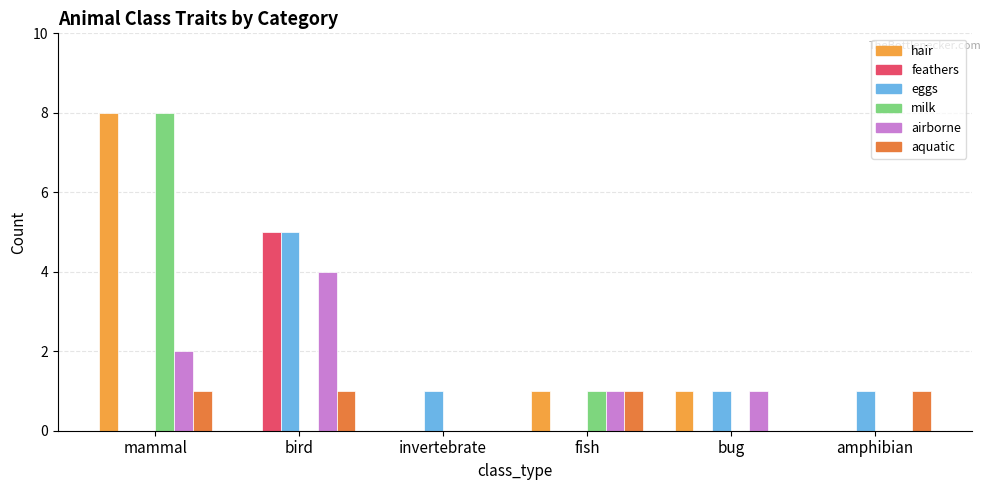

What is the approximate value of aquatic at amphibian?

1